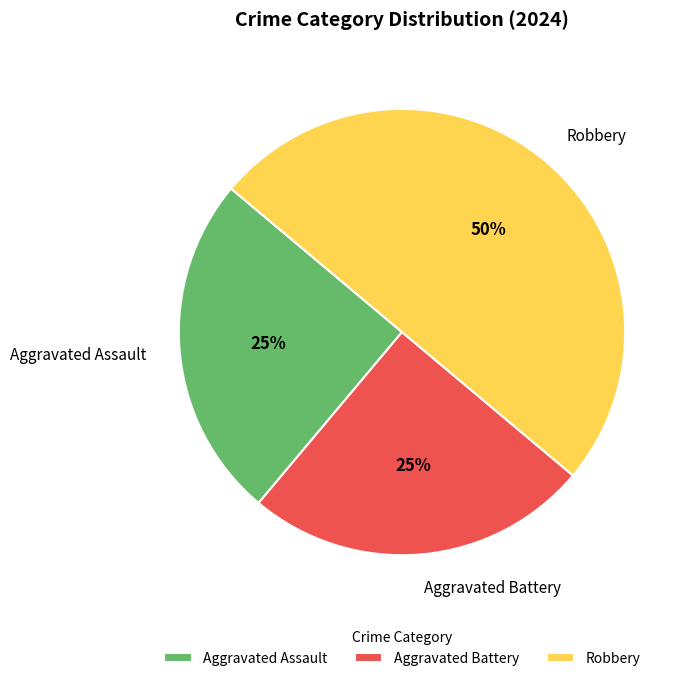

Does Aggravated Battery account for over 50% of the chart?

No